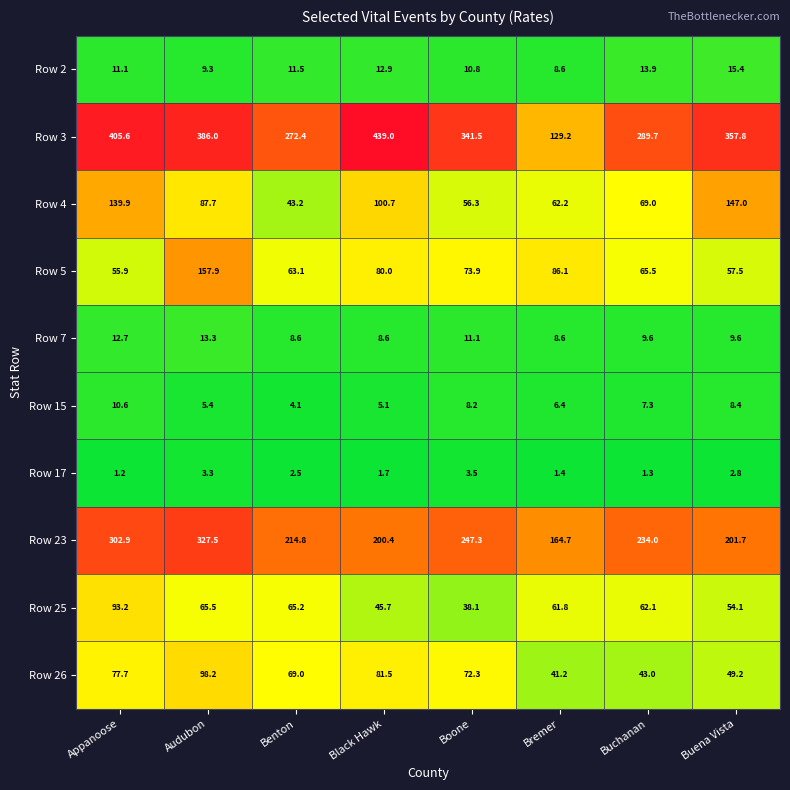

Which series has the widest spread of values?

Row 3